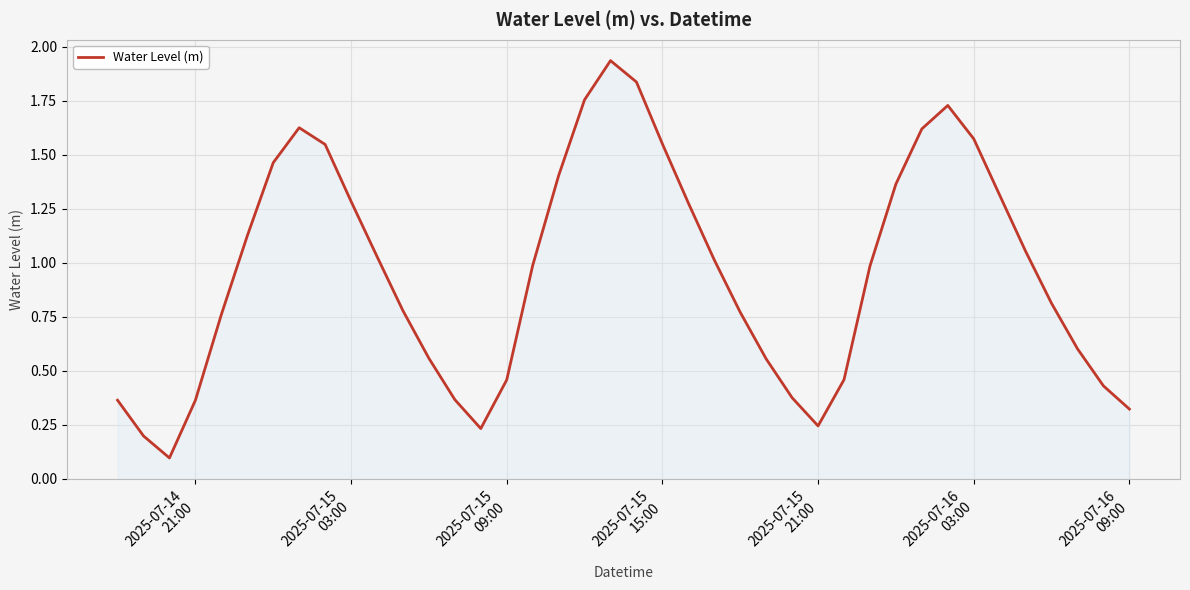

Does the chart display data point markers on the line(s)?

No